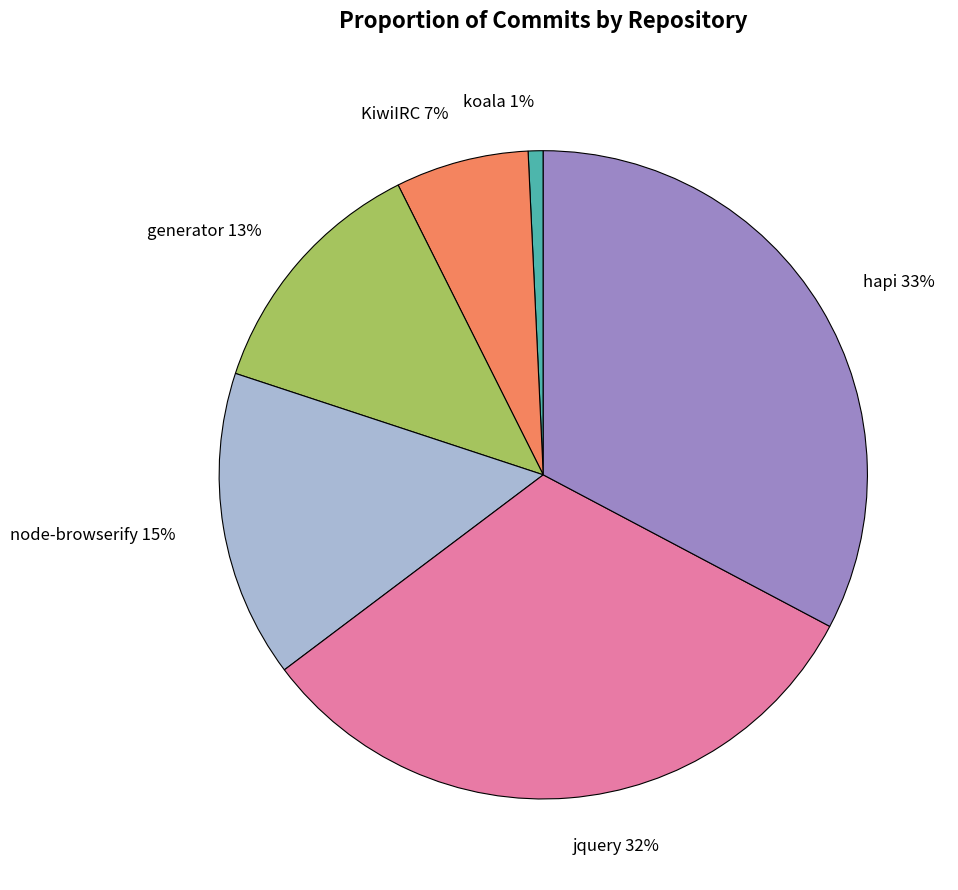

Rank the categories by value from highest to lowest.

hapi, jquery, node-browserify, generator, KiwiIRC, koala